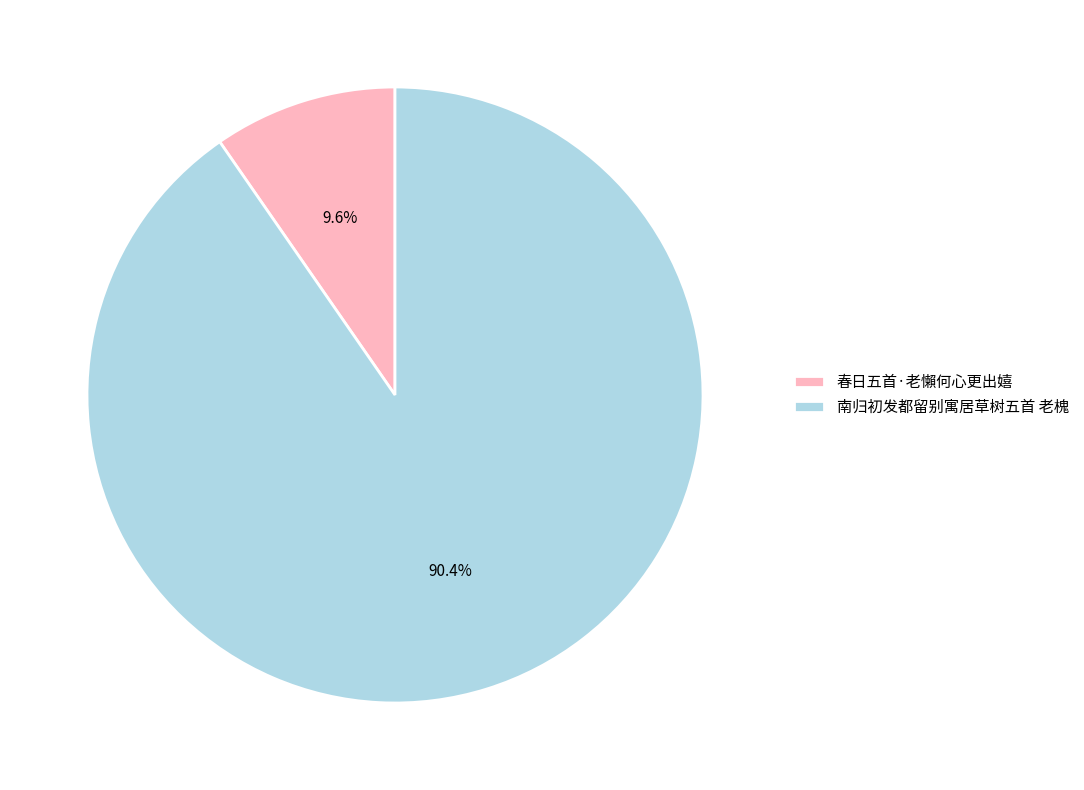

Count the number of slices in the pie.

2